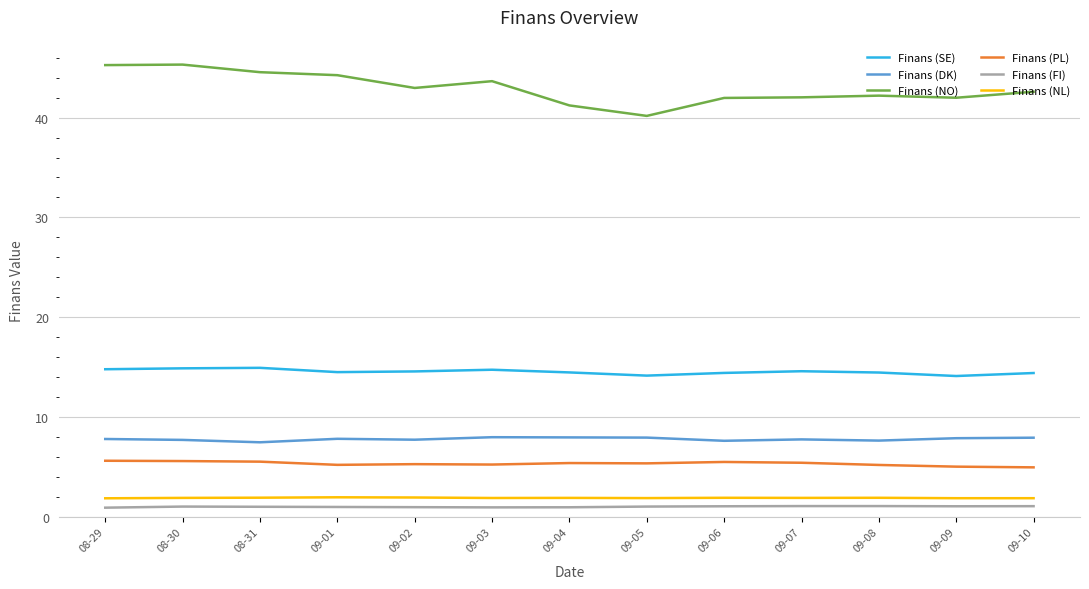

Rank the series by their maximum value, from lowest to highest.

Finans (FI), Finans (NL), Finans (PL), Finans (DK), Finans (SE), Finans (NO)